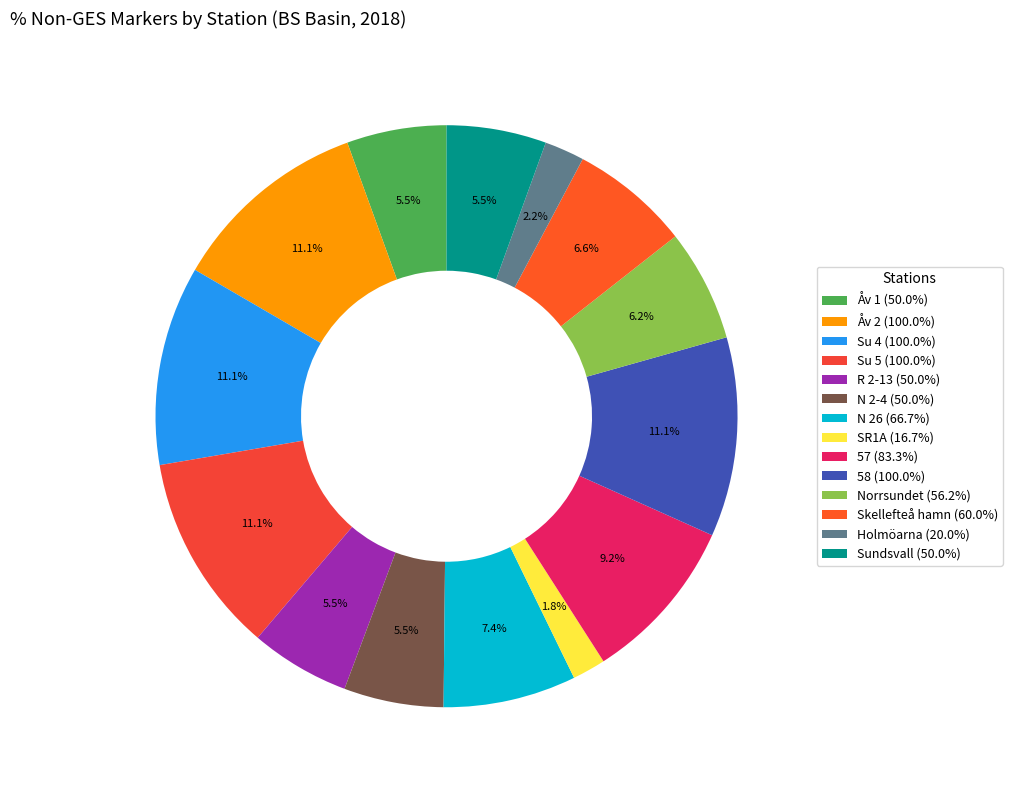

How many segments does this pie chart have?

14